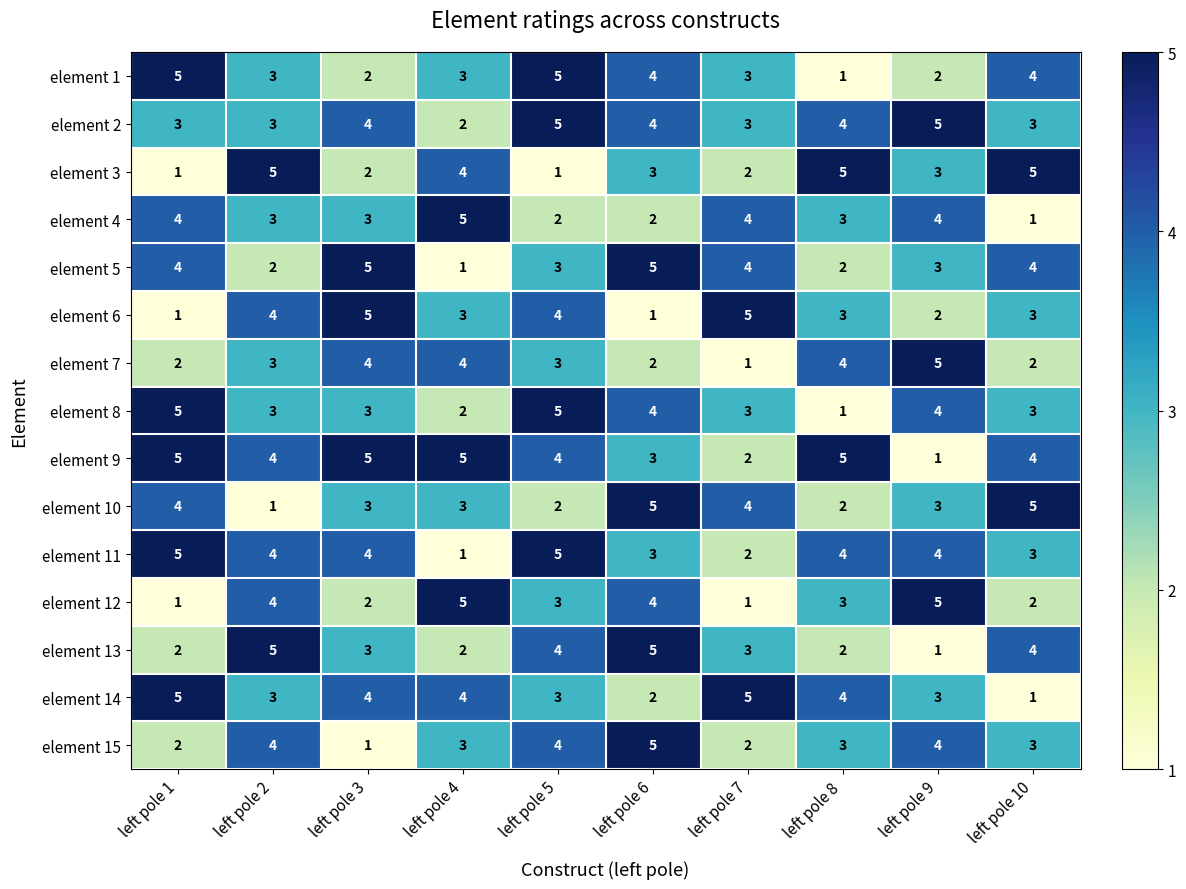

Which series has the largest total across all categories?

element 9